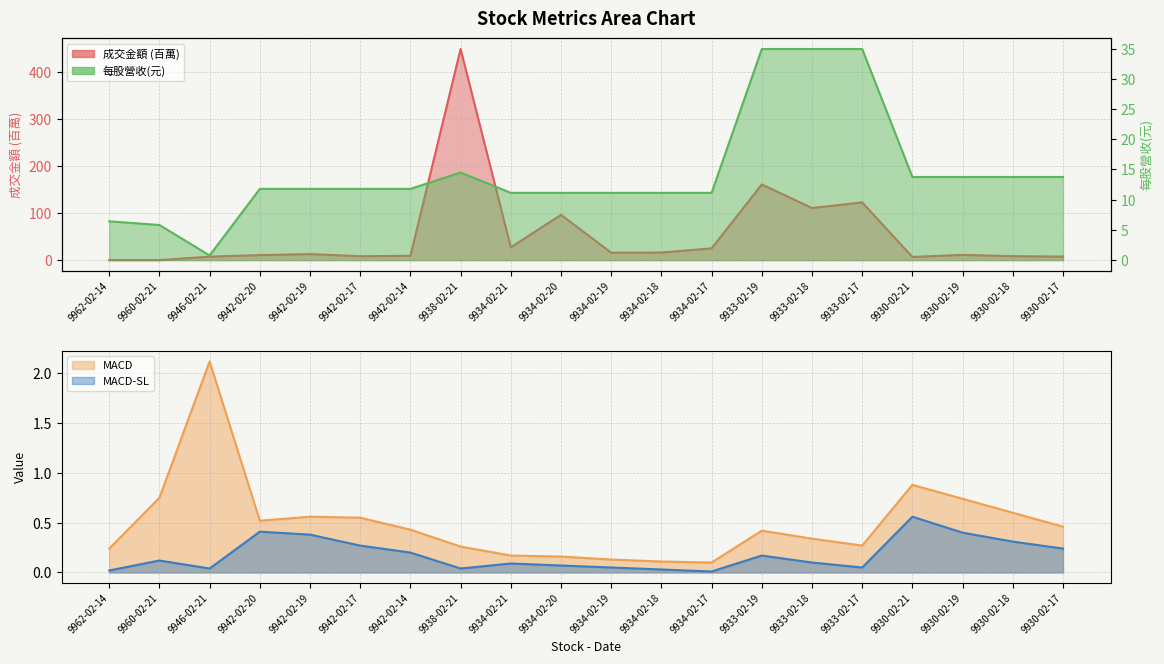

At how many categories does at least one series exceed 207?

1